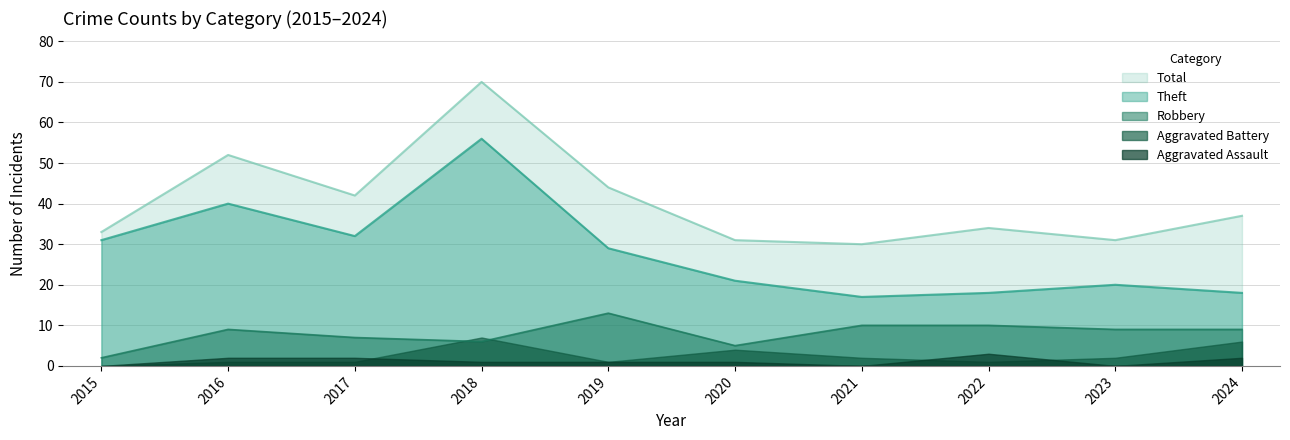

True or false: Total and Robbery intersect in this chart.

False